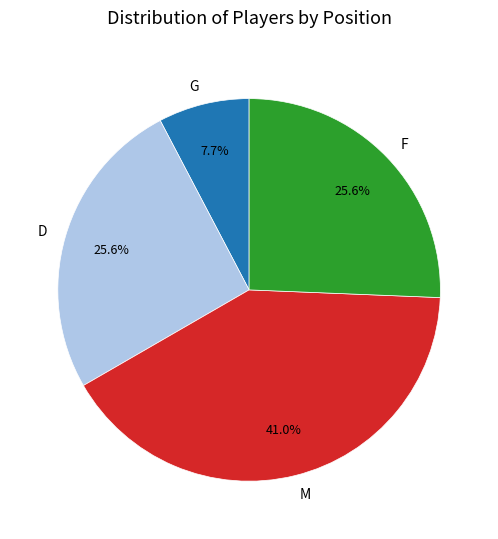

How much of the chart is everything except F?

74.4%